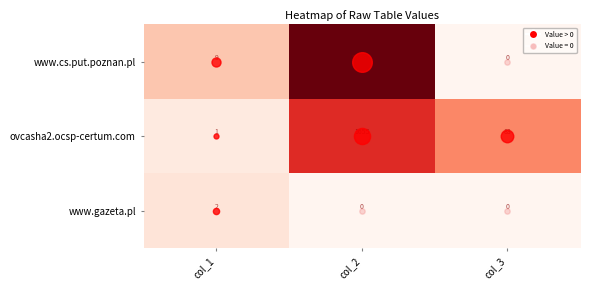

Count the number of data series in this chart.

3